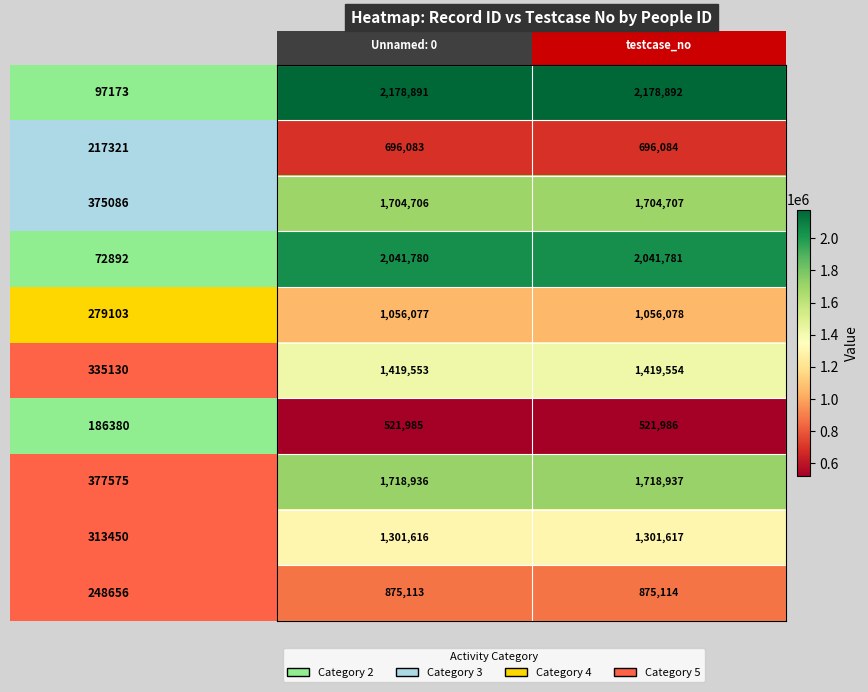

What is the greatest value displayed?

2178892